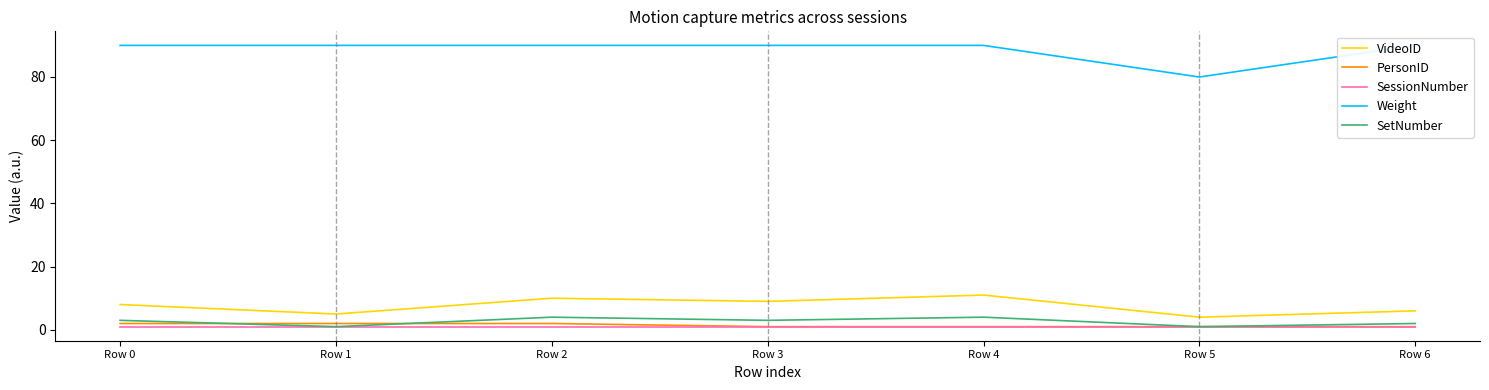

What are all the series names shown in the legend?

VideoID, PersonID, SessionNumber, Weight, SetNumber